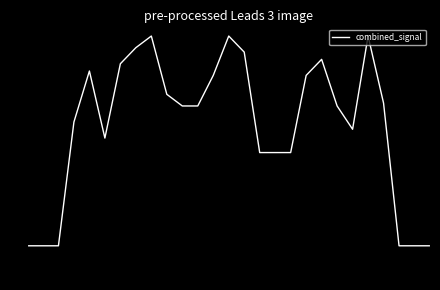

What is the greatest value displayed?

9.0